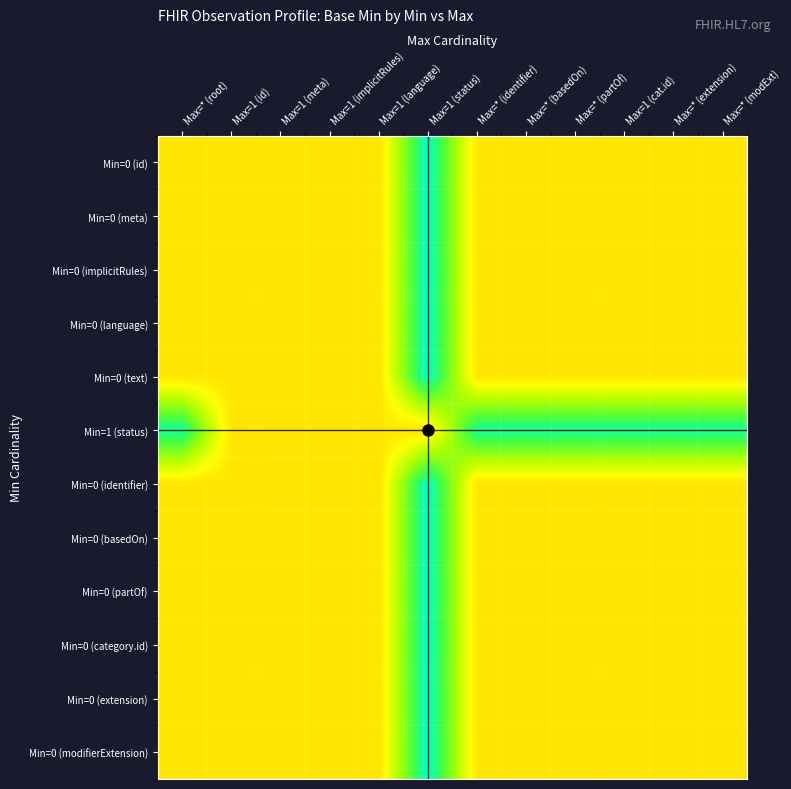

Reading left to right, transcribe all the data shown in this chart.

Min=0 (id): Max=* (root)=0.5	Max=1 (id)=0.5	Max=1 (meta)=0.5	Max=1 (implicitRules)=0.5	Max=1 (language)=0.5	Max=1 (status)=1.0	Max=* (identifier)=0.5	Max=* (basedOn)=0.5	Max=* (partOf)=0.5	Max=1 (cat.id)=0.5	Max=* (extension)=0.5	Max=* (modExt)=0.5
Min=0 (meta): Max=* (root)=0.5	Max=1 (id)=0.5	Max=1 (meta)=0.5	Max=1 (implicitRules)=0.5	Max=1 (language)=0.5	Max=1 (status)=1.0	Max=* (identifier)=0.5	Max=* (basedOn)=0.5	Max=* (partOf)=0.5	Max=1 (cat.id)=0.5	Max=* (extension)=0.5	Max=* (modExt)=0.5
Min=0 (implicitRules): Max=* (root)=0.5	Max=1 (id)=0.5	Max=1 (meta)=0.5	Max=1 (implicitRules)=0.5	Max=1 (language)=0.5	Max=1 (status)=1.0	Max=* (identifier)=0.5	Max=* (basedOn)=0.5	Max=* (partOf)=0.5	Max=1 (cat.id)=0.5	Max=* (extension)=0.5	Max=* (modExt)=0.5
Min=0 (language): Max=* (root)=0.5	Max=1 (id)=0.5	Max=1 (meta)=0.5	Max=1 (implicitRules)=0.5	Max=1 (language)=0.5	Max=1 (status)=1.0	Max=* (identifier)=0.5	Max=* (basedOn)=0.5	Max=* (partOf)=0.5	Max=1 (cat.id)=0.5	Max=* (extension)=0.5	Max=* (modExt)=0.5
Min=0 (text): Max=* (root)=0.5	Max=1 (id)=0.5	Max=1 (meta)=0.5	Max=1 (implicitRules)=0.5	Max=1 (language)=0.5	Max=1 (status)=1.0	Max=* (identifier)=0.5	Max=* (basedOn)=0.5	Max=* (partOf)=0.5	Max=1 (cat.id)=0.5	Max=* (extension)=0.5	Max=* (modExt)=0.5
Min=1 (status): Max=* (root)=0.9	Max=1 (id)=0.5	Max=1 (meta)=0.5	Max=1 (implicitRules)=0.5	Max=1 (language)=0.5	Max=1 (status)=0.5	Max=* (identifier)=0.9	Max=* (basedOn)=0.9	Max=* (partOf)=0.9	Max=1 (cat.id)=0.9	Max=* (extension)=0.9	Max=* (modExt)=0.9
Min=0 (identifier): Max=* (root)=0.5	Max=1 (id)=0.5	Max=1 (meta)=0.5	Max=1 (implicitRules)=0.5	Max=1 (language)=0.5	Max=1 (status)=1.0	Max=* (identifier)=0.5	Max=* (basedOn)=0.5	Max=* (partOf)=0.5	Max=1 (cat.id)=0.5	Max=* (extension)=0.5	Max=* (modExt)=0.5
Min=0 (basedOn): Max=* (root)=0.5	Max=1 (id)=0.5	Max=1 (meta)=0.5	Max=1 (implicitRules)=0.5	Max=1 (language)=0.5	Max=1 (status)=1.0	Max=* (identifier)=0.5	Max=* (basedOn)=0.5	Max=* (partOf)=0.5	Max=1 (cat.id)=0.5	Max=* (extension)=0.5	Max=* (modExt)=0.5
Min=0 (partOf): Max=* (root)=0.5	Max=1 (id)=0.5	Max=1 (meta)=0.5	Max=1 (implicitRules)=0.5	Max=1 (language)=0.5	Max=1 (status)=1.0	Max=* (identifier)=0.5	Max=* (basedOn)=0.5	Max=* (partOf)=0.5	Max=1 (cat.id)=0.5	Max=* (extension)=0.5	Max=* (modExt)=0.5
Min=0 (category.id): Max=* (root)=0.5	Max=1 (id)=0.5	Max=1 (meta)=0.5	Max=1 (implicitRules)=0.5	Max=1 (language)=0.5	Max=1 (status)=1.0	Max=* (identifier)=0.5	Max=* (basedOn)=0.5	Max=* (partOf)=0.5	Max=1 (cat.id)=0.5	Max=* (extension)=0.5	Max=* (modExt)=0.5
Min=0 (extension): Max=* (root)=0.5	Max=1 (id)=0.5	Max=1 (meta)=0.5	Max=1 (implicitRules)=0.5	Max=1 (language)=0.5	Max=1 (status)=1.0	Max=* (identifier)=0.5	Max=* (basedOn)=0.5	Max=* (partOf)=0.5	Max=1 (cat.id)=0.5	Max=* (extension)=0.5	Max=* (modExt)=0.5
Min=0 (modifierExtension): Max=* (root)=0.5	Max=1 (id)=0.5	Max=1 (meta)=0.5	Max=1 (implicitRules)=0.5	Max=1 (language)=0.5	Max=1 (status)=1.0	Max=* (identifier)=0.5	Max=* (basedOn)=0.5	Max=* (partOf)=0.5	Max=1 (cat.id)=0.5	Max=* (extension)=0.5	Max=* (modExt)=0.5